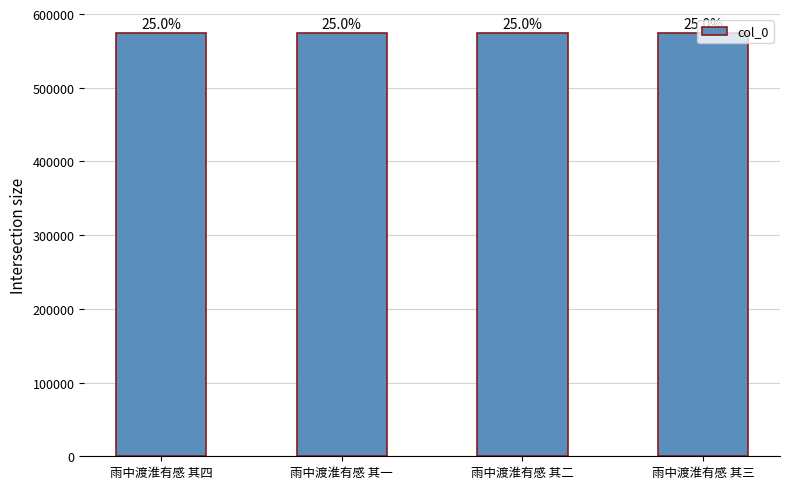

How many bars are there in total?

4